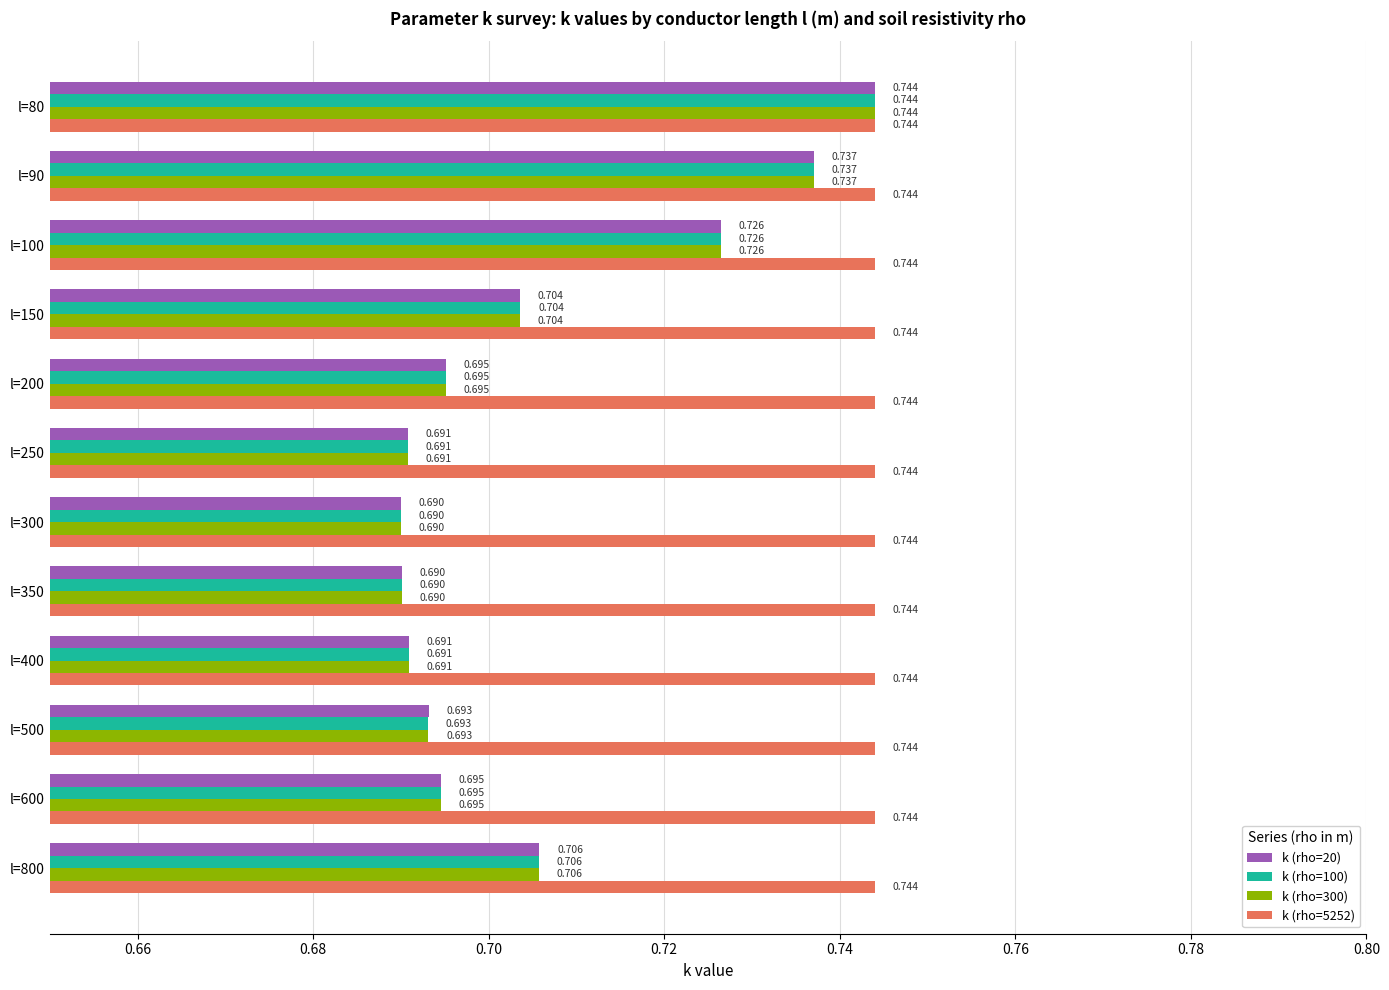

Is the value of k (rho=100) at l=250 greater than the value of k (rho=20) at l=90?

No